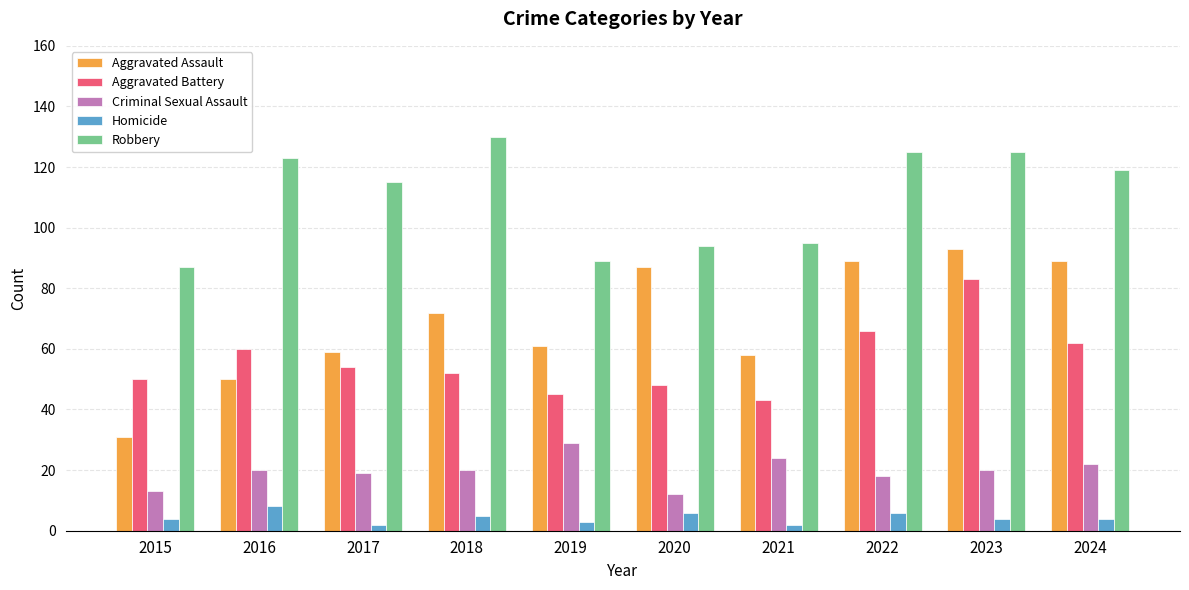

Reading left to right, what are all the values shown in this chart?

Aggravated Assault: 2015=31	2016=50	2017=59	2018=72	2019=61	2020=87	2021=58	2022=89	2023=93	2024=89
Aggravated Battery: 2015=50	2016=60	2017=54	2018=52	2019=45	2020=48	2021=43	2022=66	2023=83	2024=62
Criminal Sexual Assault: 2015=13	2016=20	2017=19	2018=20	2019=29	2020=12	2021=24	2022=18	2023=20	2024=22
Homicide: 2015=4	2016=8	2017=2	2018=5	2019=3	2020=6	2021=2	2022=6	2023=4	2024=4
Robbery: 2015=87	2016=123	2017=115	2018=130	2019=89	2020=94	2021=95	2022=125	2023=125	2024=119